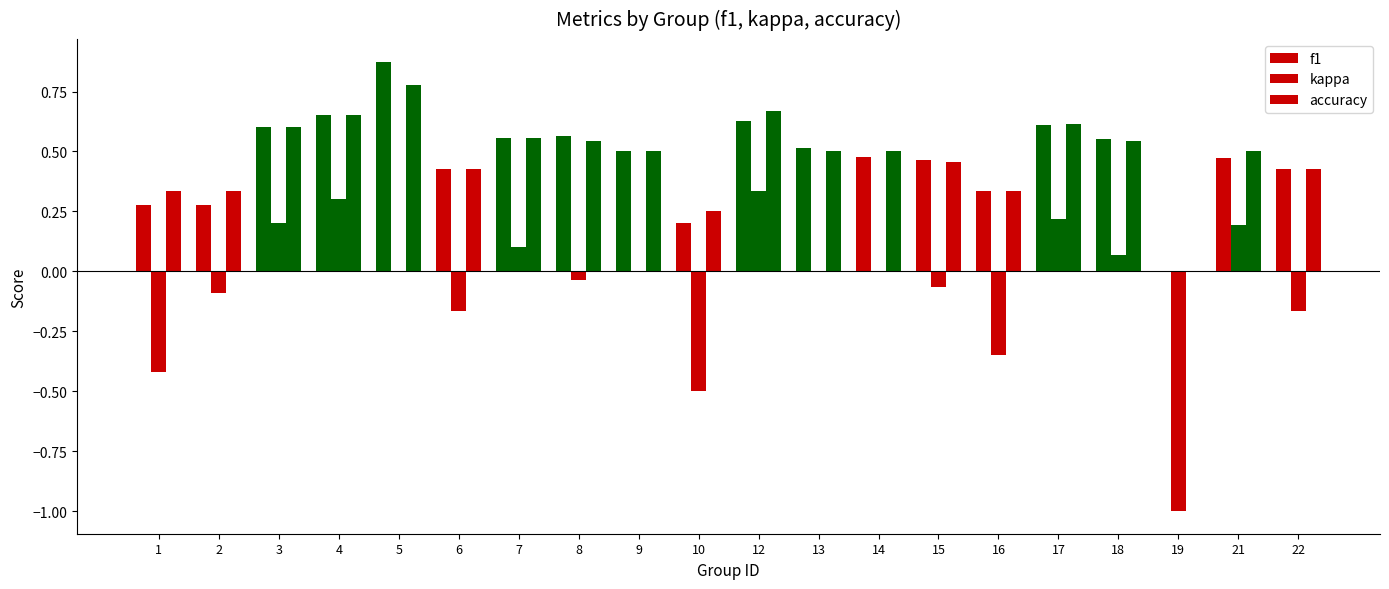

Which series has the largest total across all categories?

accuracy